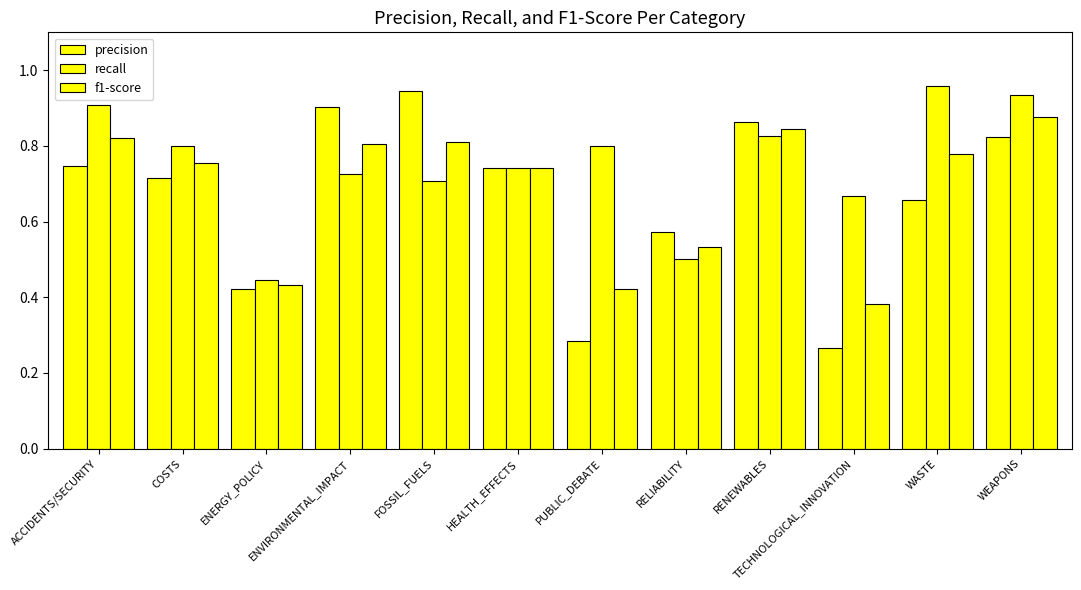

Reading right to left, extract all data points from this chart.

precision: 0.8	0.7	0.3	0.9	0.6	0.3	0.7	0.9	0.9	0.4	0.7	0.7
recall: 0.9	1.0	0.7	0.8	0.5	0.8	0.7	0.7	0.7	0.4	0.8	0.9
f1-score: 0.9	0.8	0.4	0.8	0.5	0.4	0.7	0.8	0.8	0.4	0.8	0.8